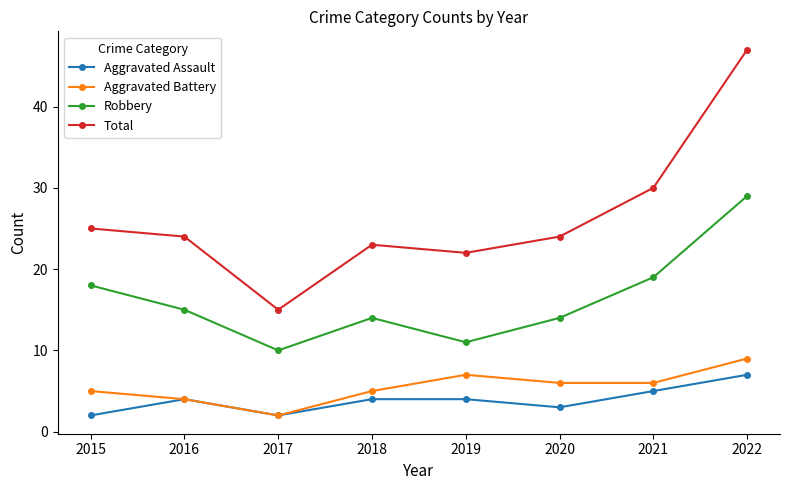

How many series are shown in this chart?

4